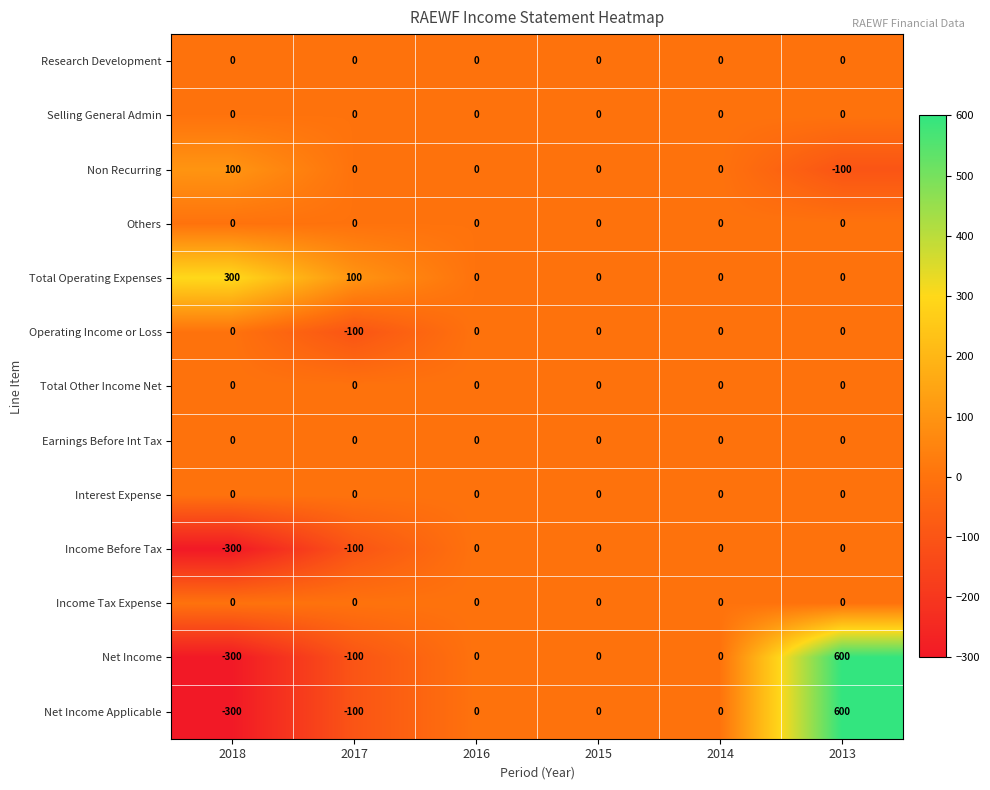

What is the difference between the highest and lowest values at 2018?

600